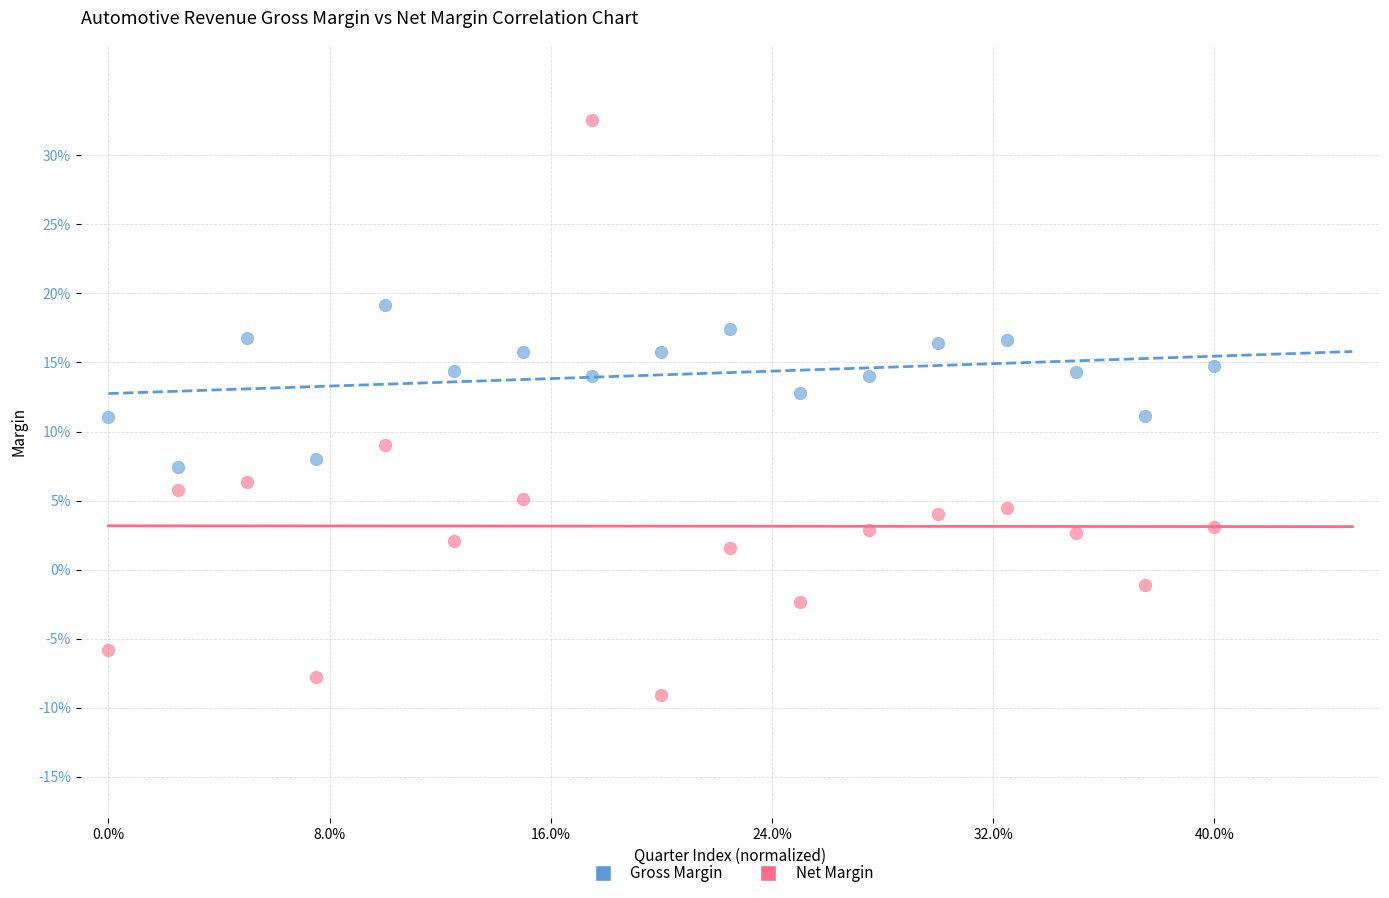

Which series contains the lowest Y value?

Net Margin